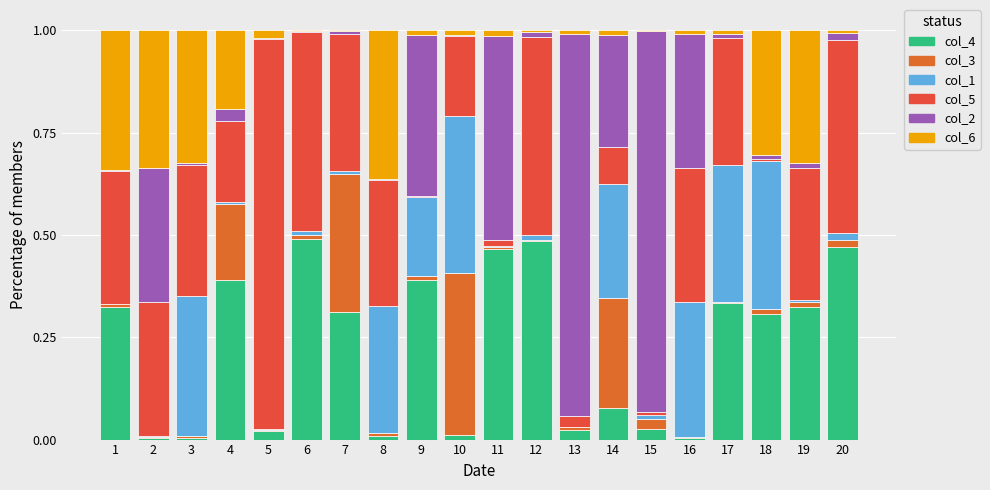

Are the bars grouped side by side (vs. stacked)?

No